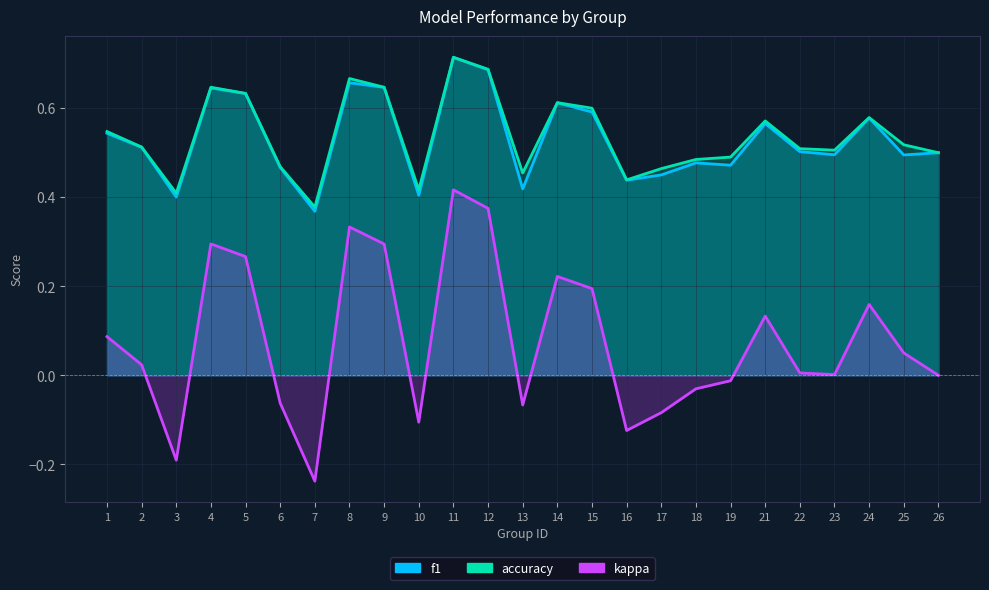

How many distinct data groups are displayed?

3